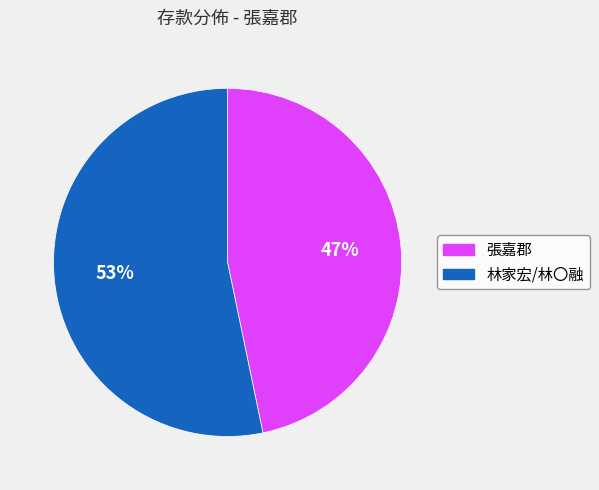

Does any single category account for the majority?

Yes